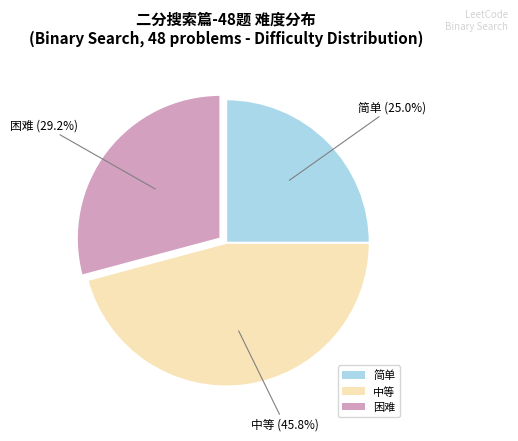

Which has a higher value, 中等 or 困难?

中等